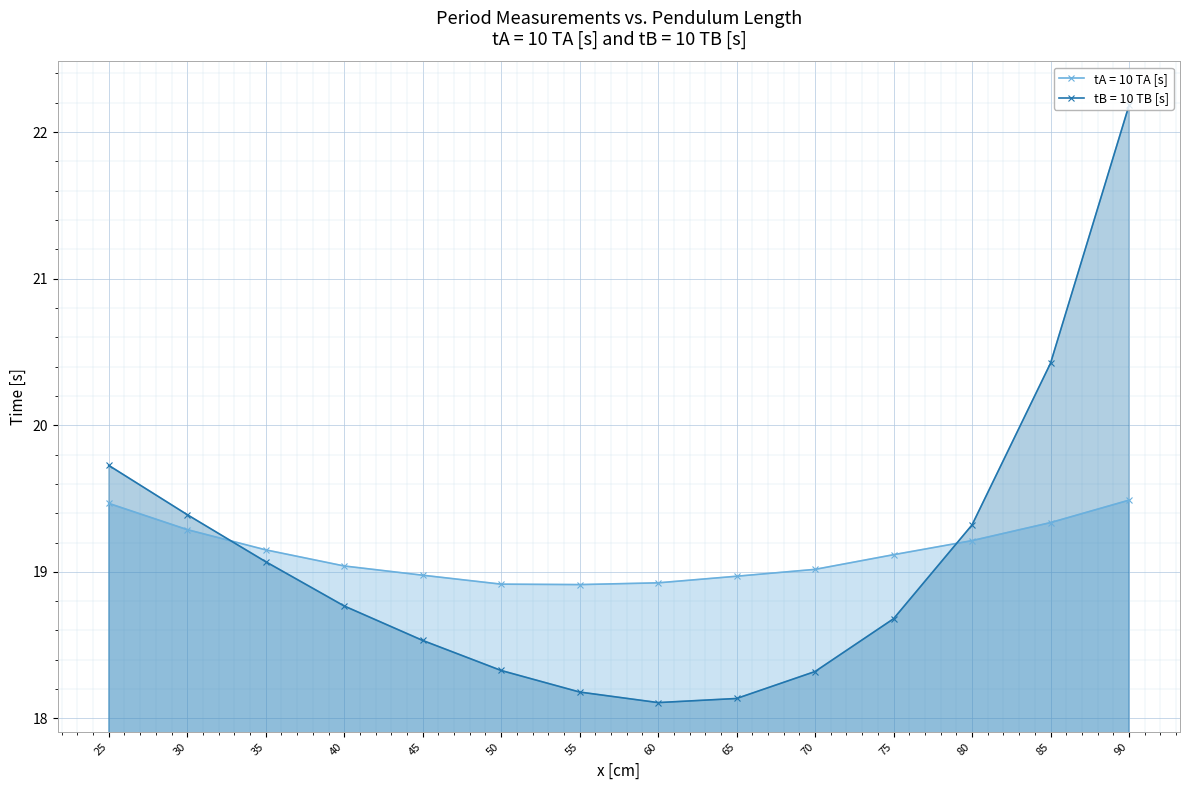

What is the sum of all tB = 10 TB [s] values?

267.2